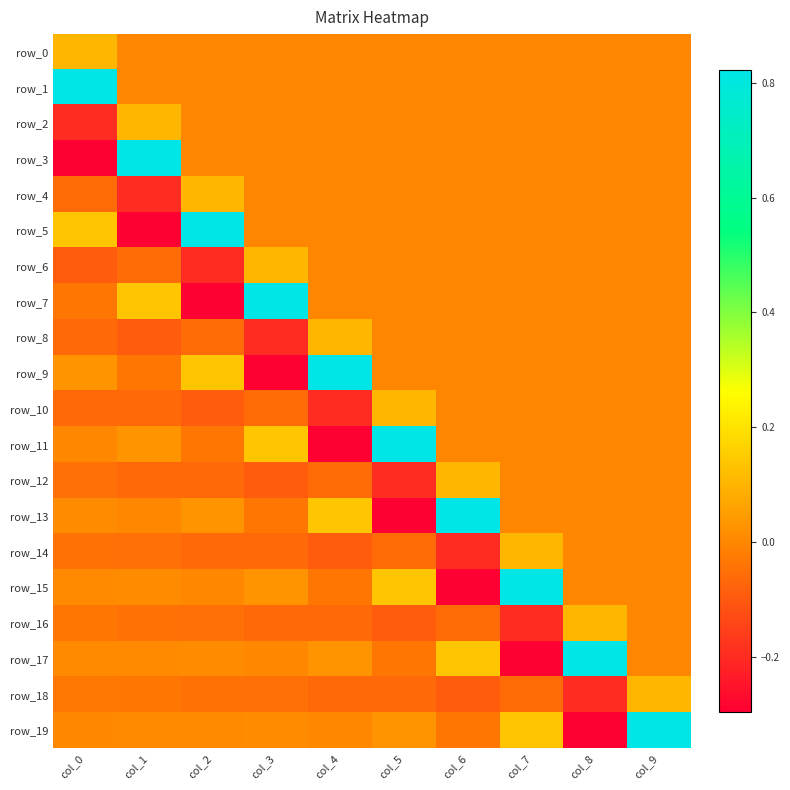

Is it true that row_6 equals 0.0 at col_6?

True